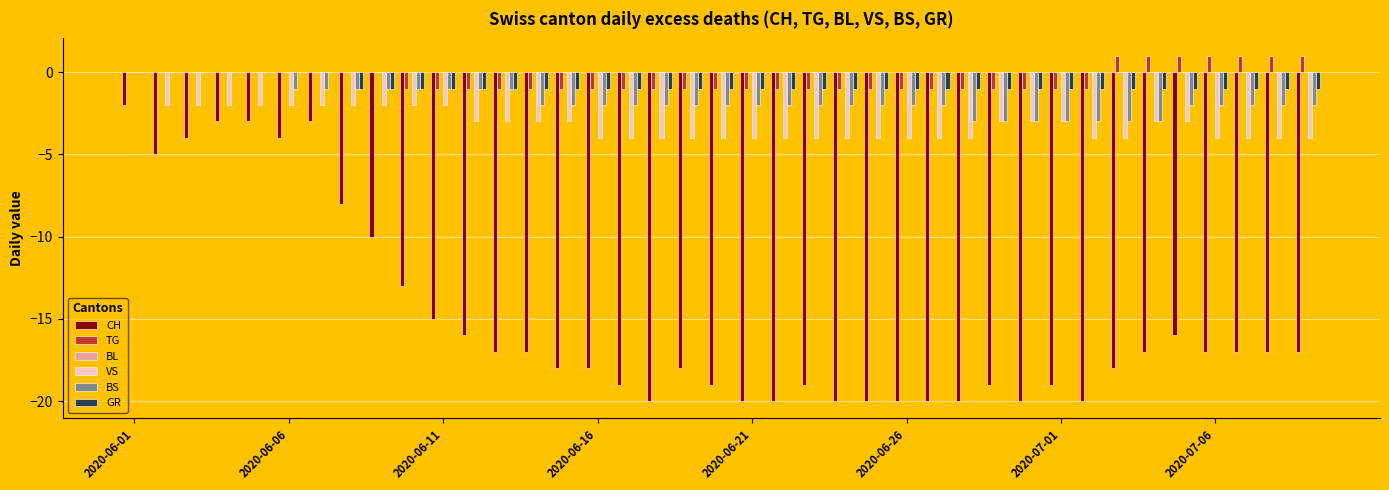

What is the sum of all BS values?

-67